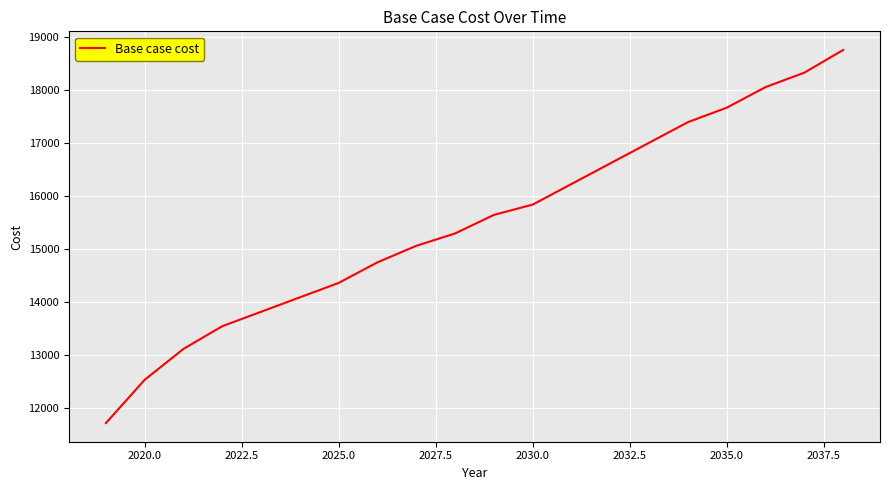

What is the maximum value shown in the chart?

18751.2